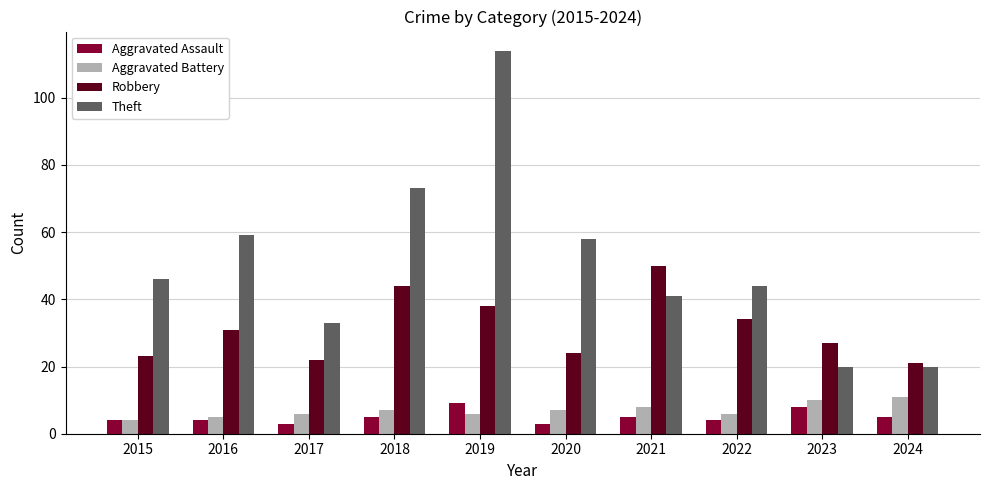

Which category has the lowest value in the Robbery series?

2024